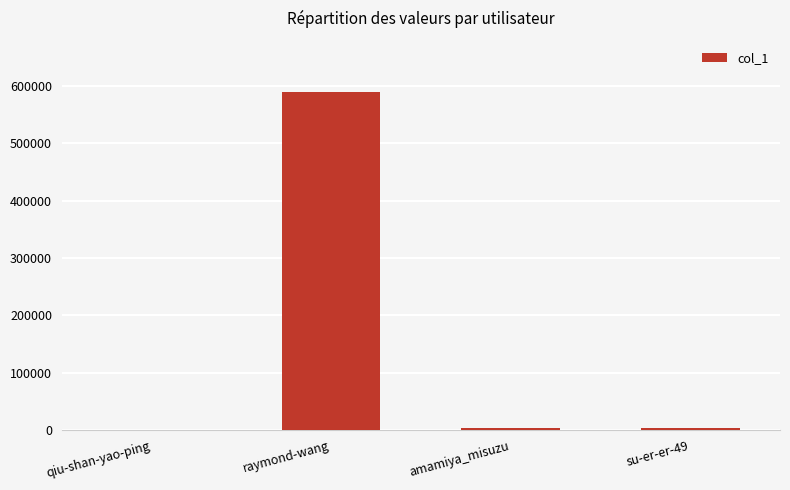

What is the greatest value displayed?

590387